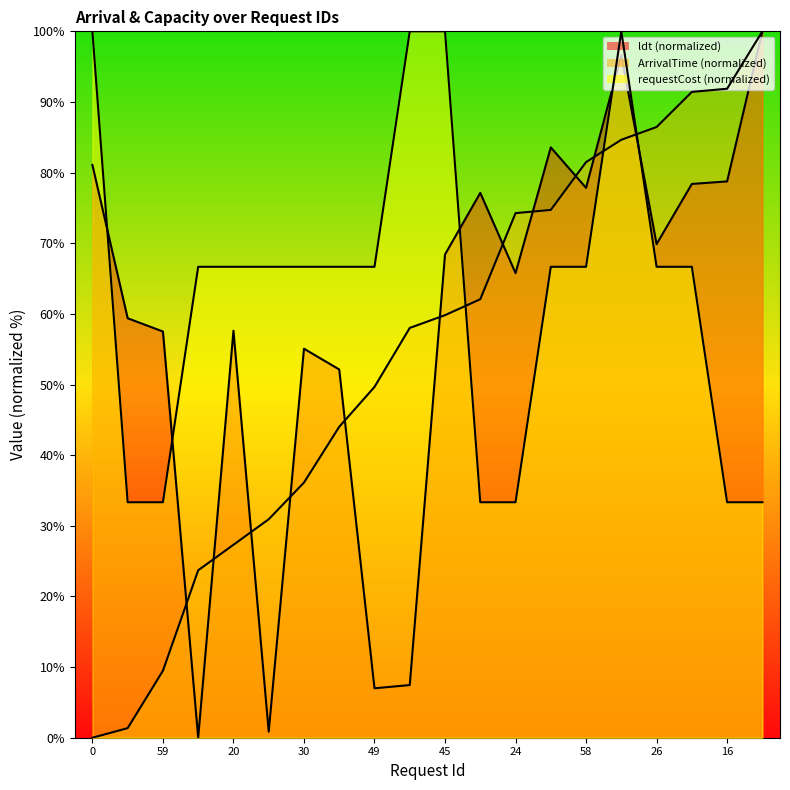

After their last crossing, which series has the higher values: ldt or requestCost?

ldt